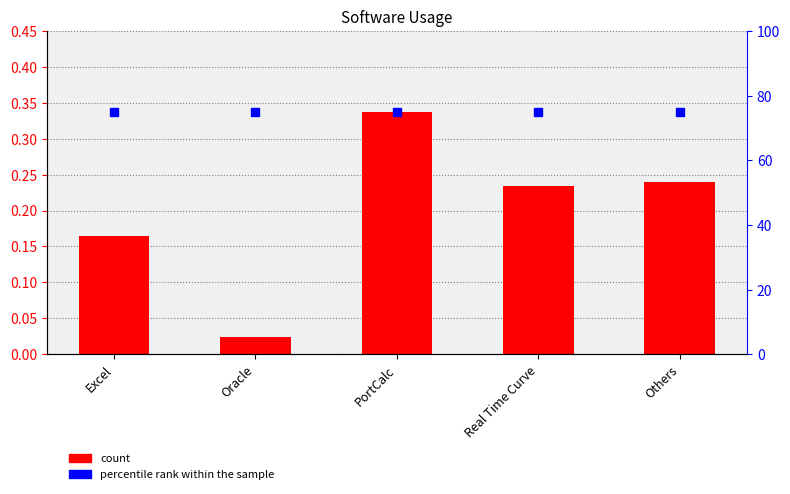

Rank the series by their average value, from highest to lowest.

percentile rank within the sample, count